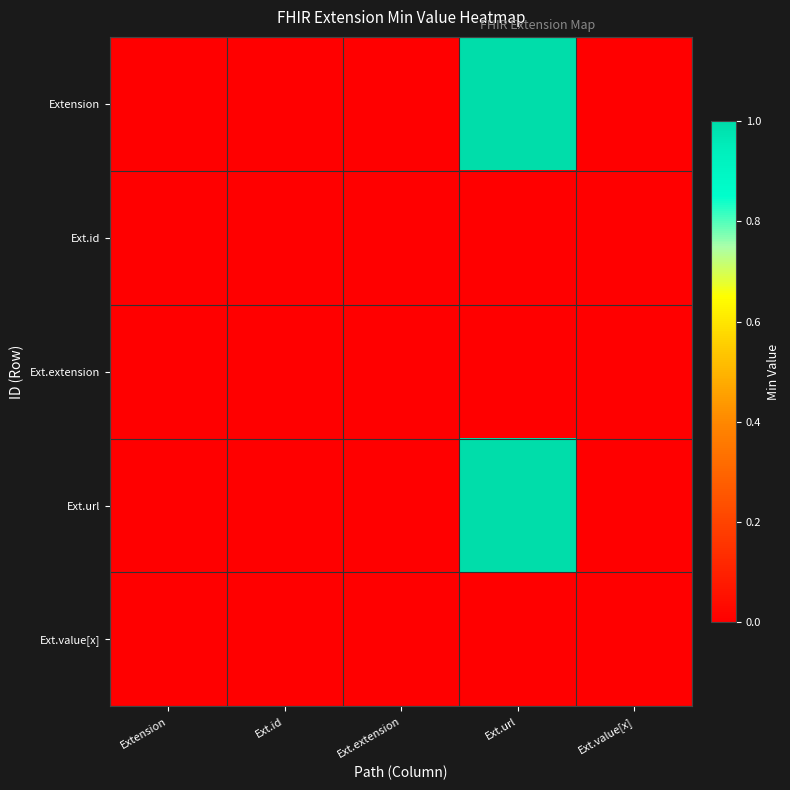

Rank the series by their maximum value, from highest to lowest.

Extension, Ext.url, Ext.id, Ext.extension, Ext.value[x]